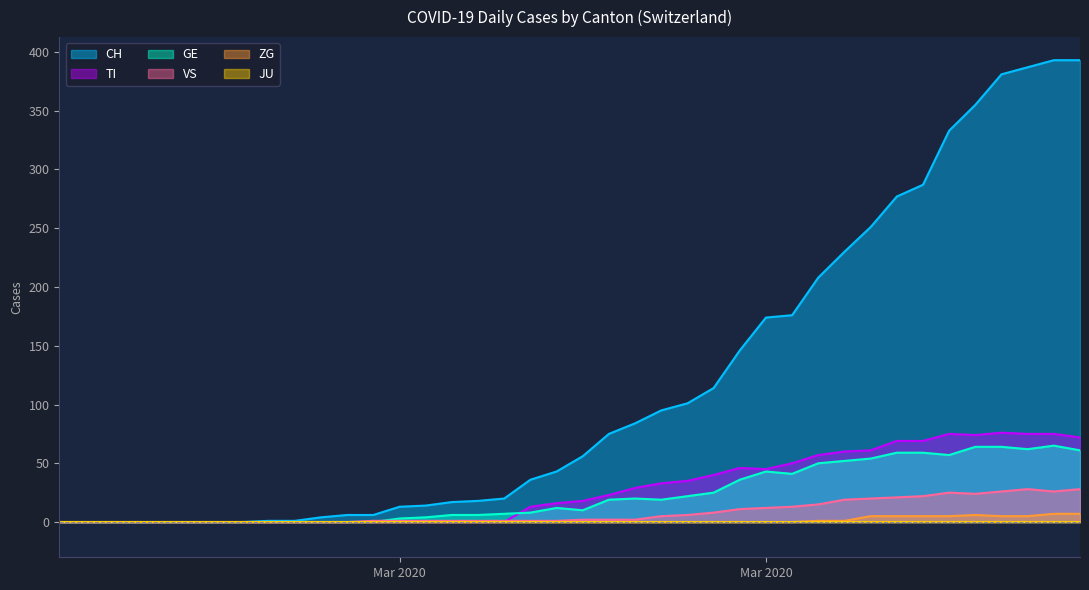

How many times do GE and TI cross each other?

1